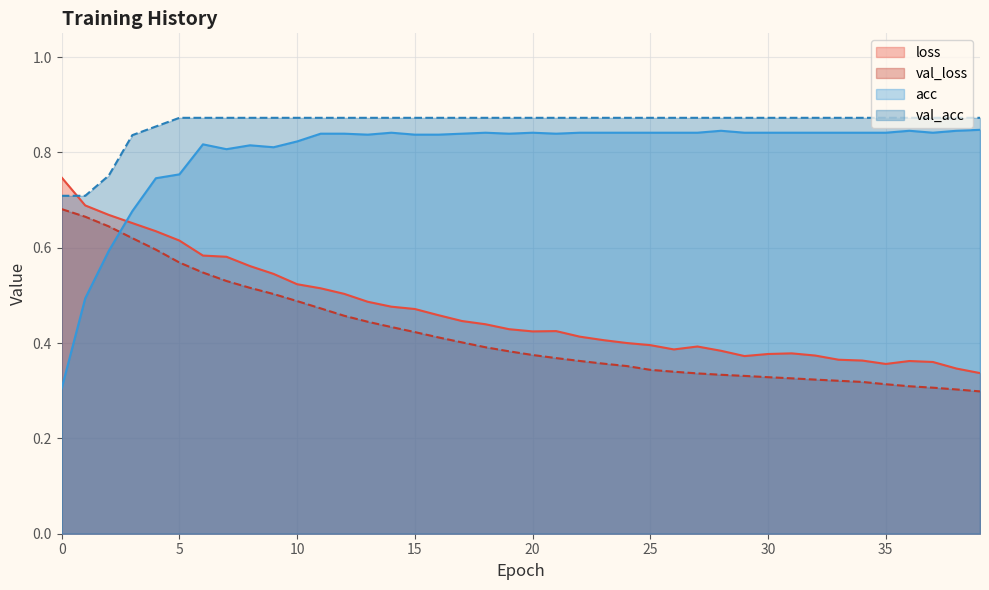

How many times do val_acc and loss cross each other?

1